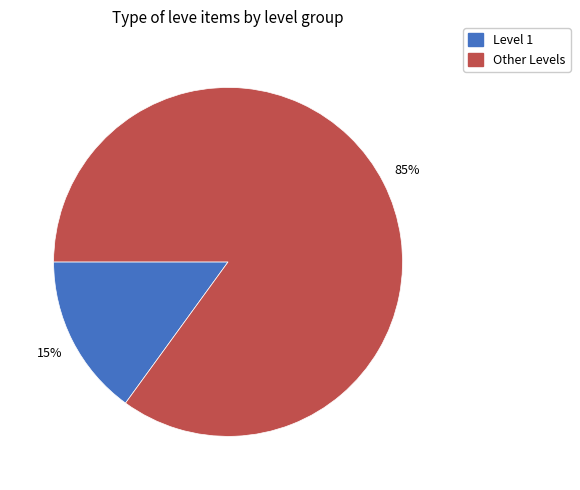

How many segments does this pie chart have?

2